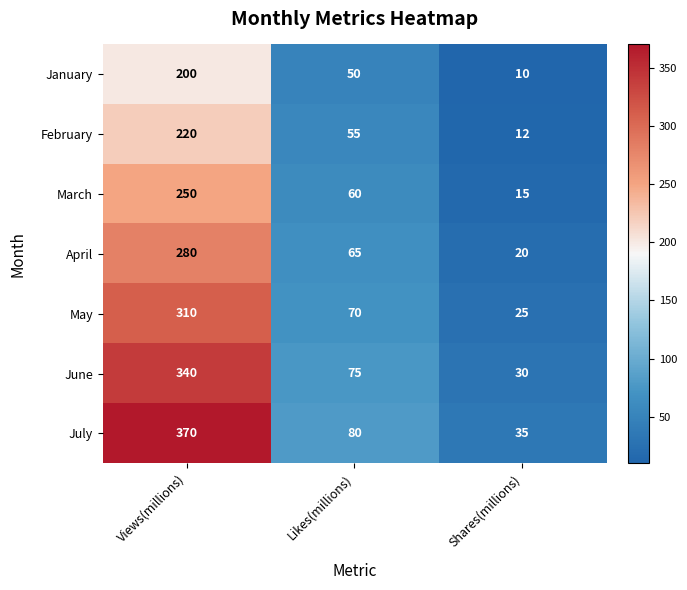

What is the minimum value for March?

15